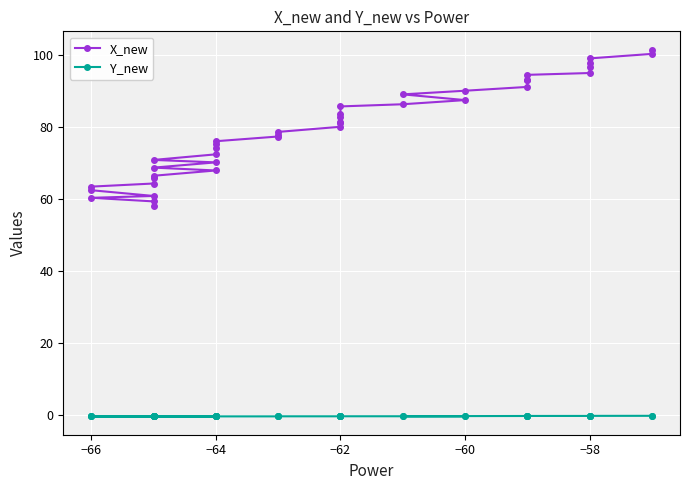

Where is the first local maximum for Y_new?

−66